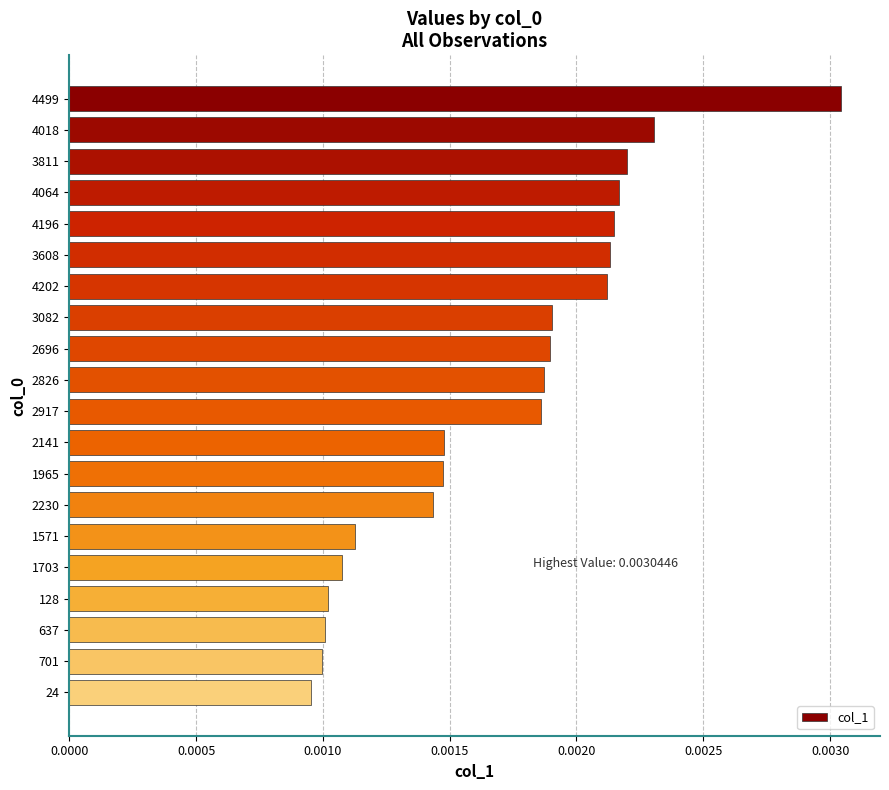

At which category does the chart reach its minimum across all series?

24